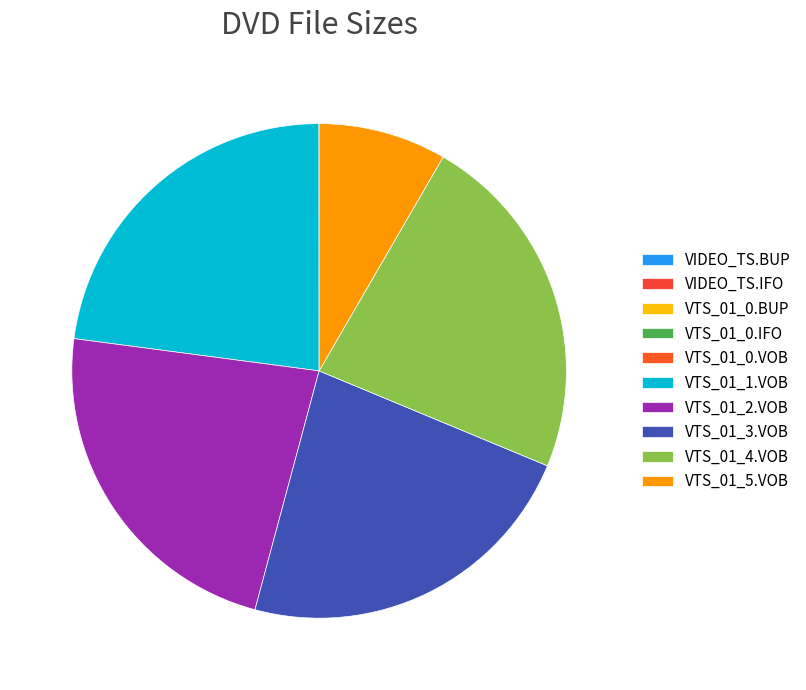

Combined, what portion of the pie is VTS_01_5.VOB and VTS_01_2.VOB?

31.3%